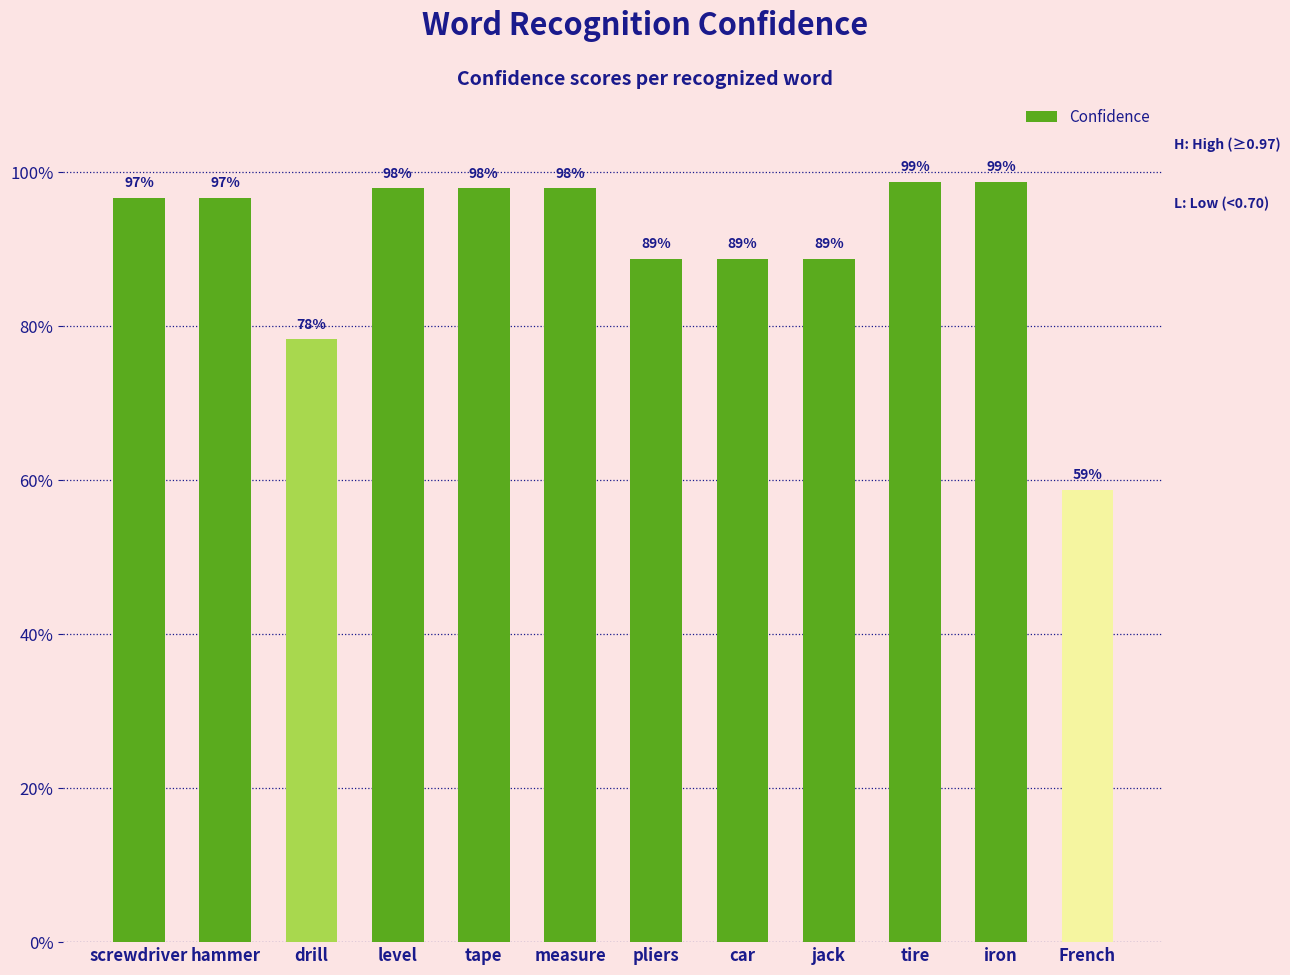

What is the difference between the second highest and second lowest values?

0.2